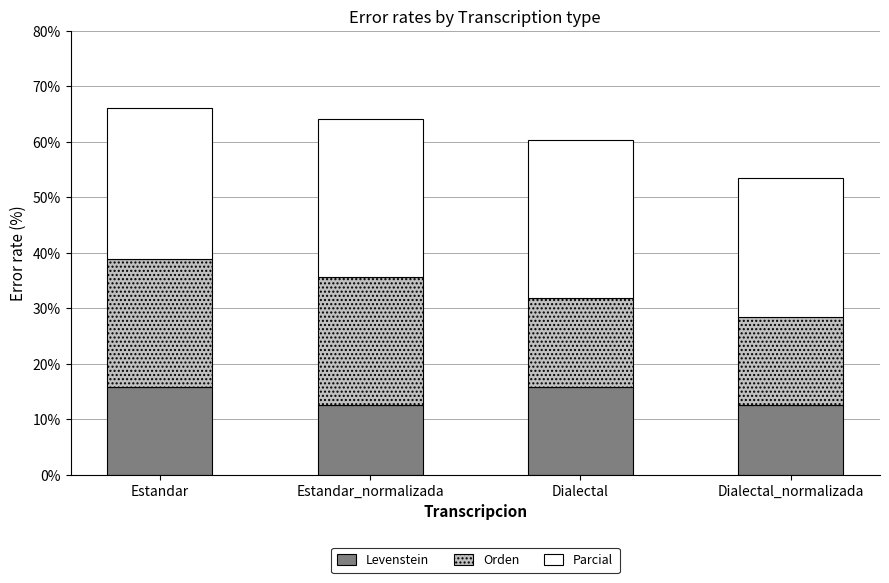

What is the total value across all series at Estandar_normalizada?

64.1